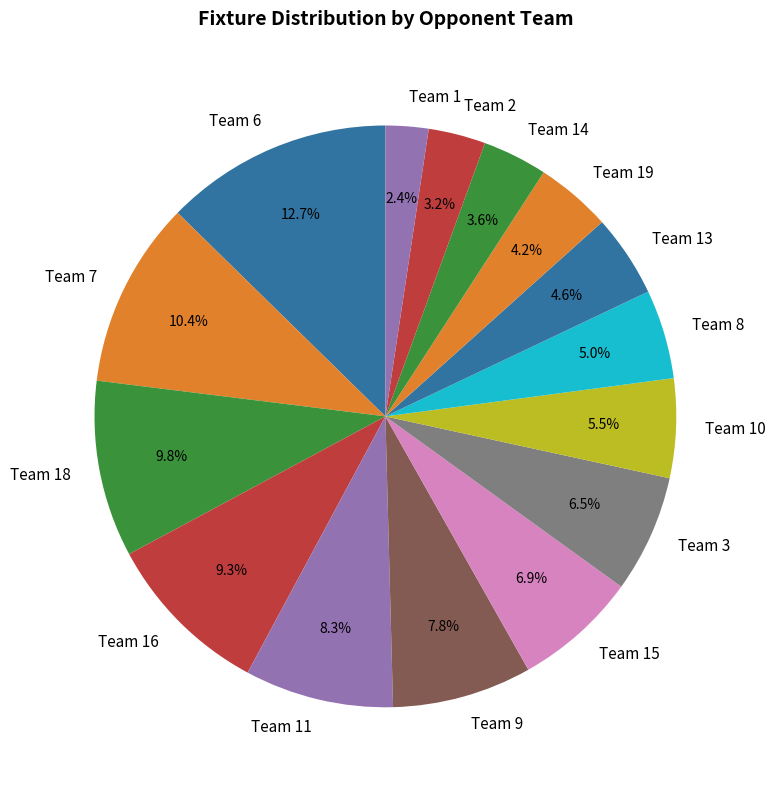

Which slice is the largest?

Team 6